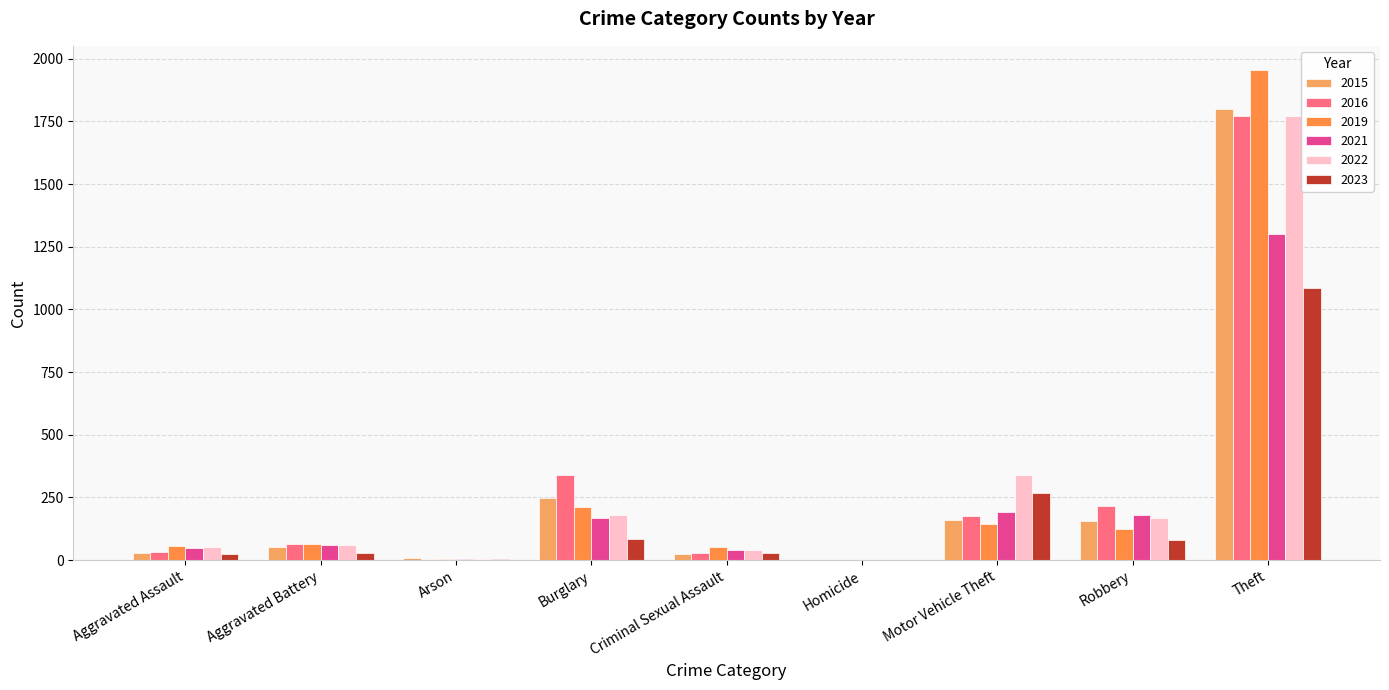

What is the smallest value displayed?

1